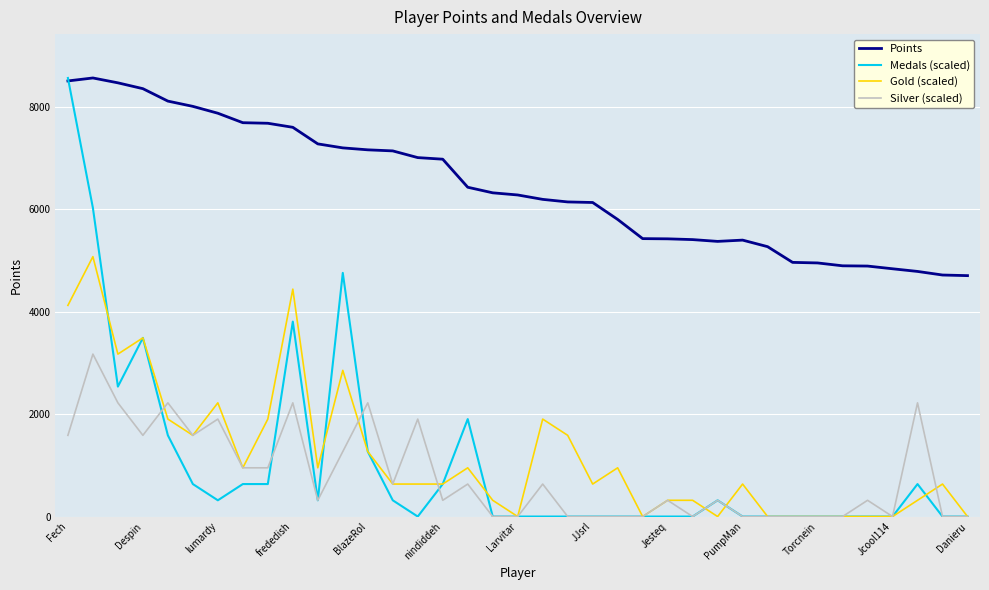

True or false: Gold (scaled) and Points cross at least once.

False